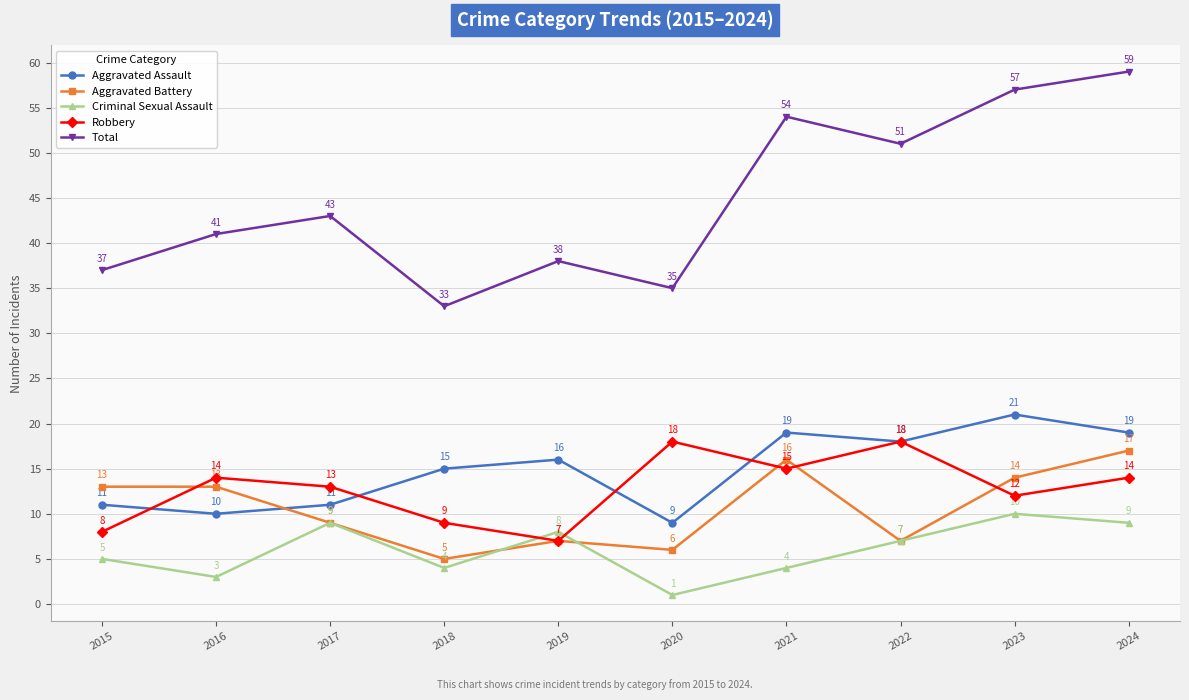

What is the difference between the maximum and second lowest values in the Criminal Sexual Assault series?

7